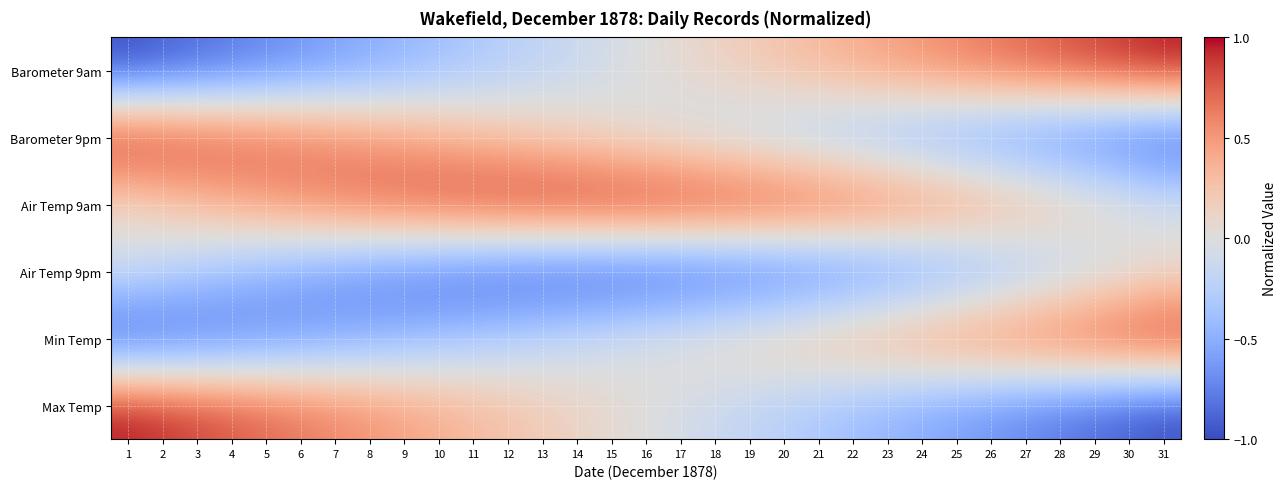

Reading left to right, transcribe all the data shown in this chart.

Barometer 9am: 1=-1.0	2=-0.9	3=-0.9	4=-0.8	5=-0.7	6=-0.7	7=-0.6	8=-0.5	9=-0.5	10=-0.4	11=-0.3	12=-0.3	13=-0.2	14=-0.1	15=-0.1	16=0.0	17=0.1	18=0.1	19=0.2	20=0.3	21=0.3	22=0.4	23=0.5	24=0.5	25=0.6	26=0.7	27=0.7	28=0.8	29=0.9	30=0.9	31=1.0
Barometer 9pm: 1=1.0	2=0.9	3=0.9	4=0.8	5=0.7	6=0.7	7=0.6	8=0.5	9=0.5	10=0.4	11=0.3	12=0.3	13=0.2	14=0.1	15=0.1	16=0.0	17=-0.1	18=-0.1	19=-0.2	20=-0.3	21=-0.3	22=-0.4	23=-0.5	24=-0.5	25=-0.6	26=-0.7	27=-0.7	28=-0.8	29=-0.9	30=-0.9	31=-1.0
Air Temp 9am: 1=0.1	2=0.2	3=0.3	4=0.4	5=0.5	6=0.6	7=0.7	8=0.7	9=0.8	10=0.8	11=0.9	12=0.9	13=1.0	14=1.0	15=1.0	16=1.0	17=1.0	18=1.0	19=0.9	20=0.9	21=0.8	22=0.8	23=0.7	24=0.7	25=0.6	26=0.5	27=0.4	28=0.3	29=0.2	30=0.1	31=0.0
Air Temp 9pm: 1=-0.1	2=-0.2	3=-0.3	4=-0.4	5=-0.5	6=-0.6	7=-0.7	8=-0.7	9=-0.8	10=-0.8	11=-0.9	12=-0.9	13=-1.0	14=-1.0	15=-1.0	16=-1.0	17=-1.0	18=-1.0	19=-0.9	20=-0.9	21=-0.8	22=-0.8	23=-0.7	24=-0.7	25=-0.6	26=-0.5	27=-0.4	28=-0.3	29=-0.2	30=-0.1	31=-0.0
Min Temp: 1=-1.0	2=-0.9	3=-0.9	4=-0.8	5=-0.7	6=-0.7	7=-0.6	8=-0.5	9=-0.5	10=-0.4	11=-0.3	12=-0.3	13=-0.2	14=-0.1	15=-0.1	16=0.0	17=0.1	18=0.1	19=0.2	20=0.3	21=0.3	22=0.4	23=0.5	24=0.5	25=0.6	26=0.7	27=0.7	28=0.8	29=0.9	30=0.9	31=1.0
Max Temp: 1=1.0	2=0.9	3=0.9	4=0.8	5=0.7	6=0.7	7=0.6	8=0.5	9=0.5	10=0.4	11=0.3	12=0.3	13=0.2	14=0.1	15=0.1	16=-0.0	17=-0.1	18=-0.1	19=-0.2	20=-0.3	21=-0.3	22=-0.4	23=-0.5	24=-0.5	25=-0.6	26=-0.7	27=-0.7	28=-0.8	29=-0.9	30=-0.9	31=-1.0